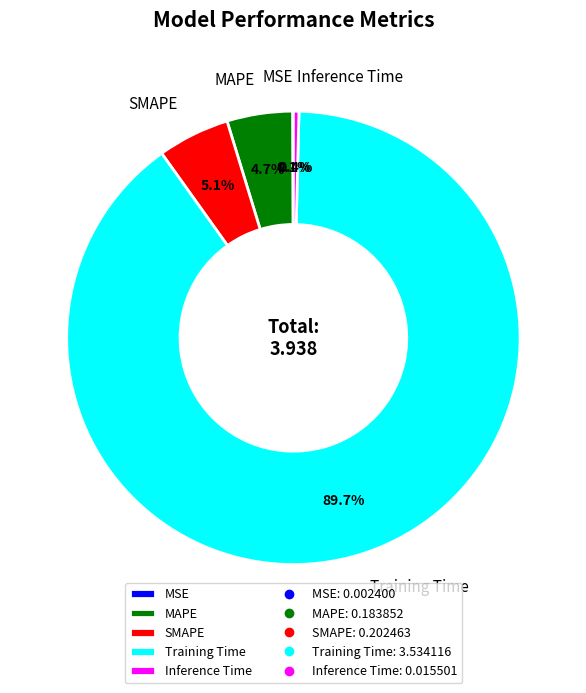

Is there any slice that represents more than half of the pie?

Yes